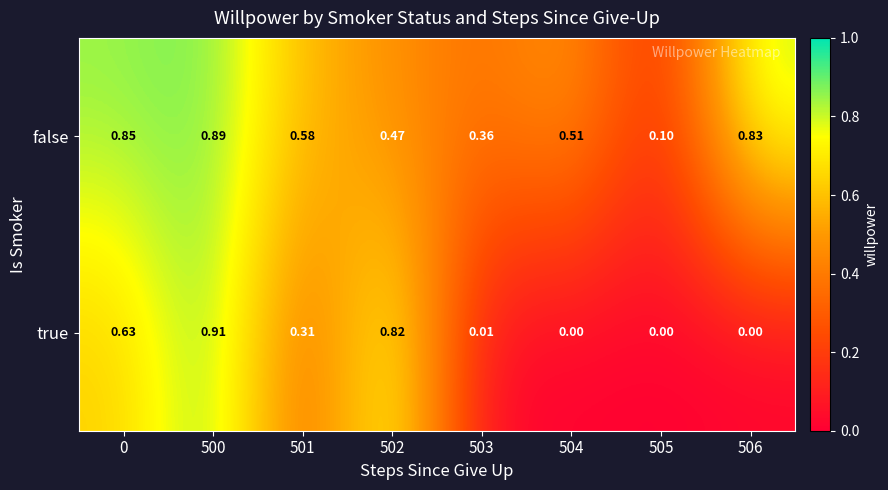

Which series has the largest total across all categories?

false